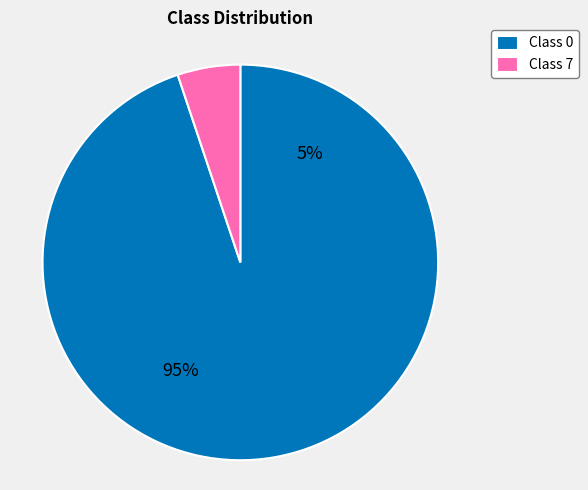

Combined, do 7 and 0 account for over 50%?

Yes